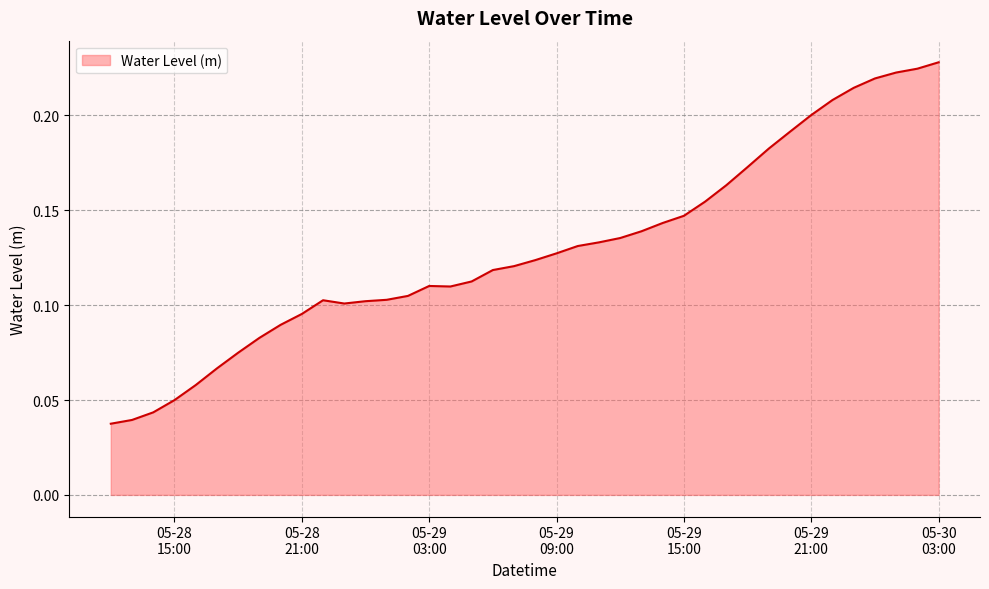

How many lines are shown in the chart?

1